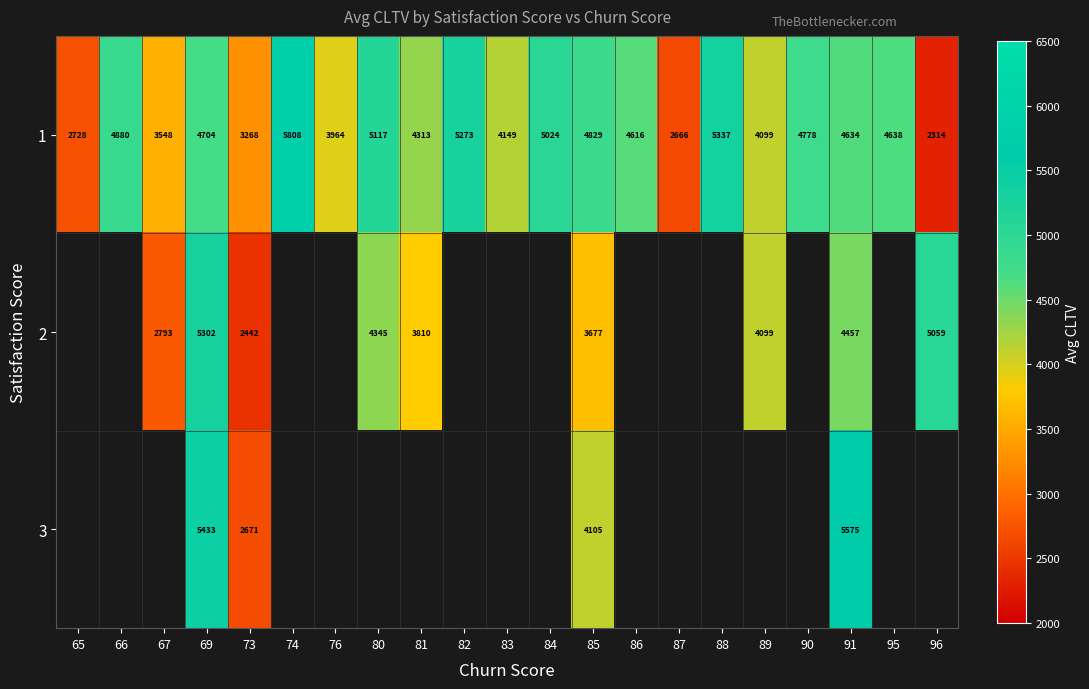

What is the average value of the 1 series?

4318